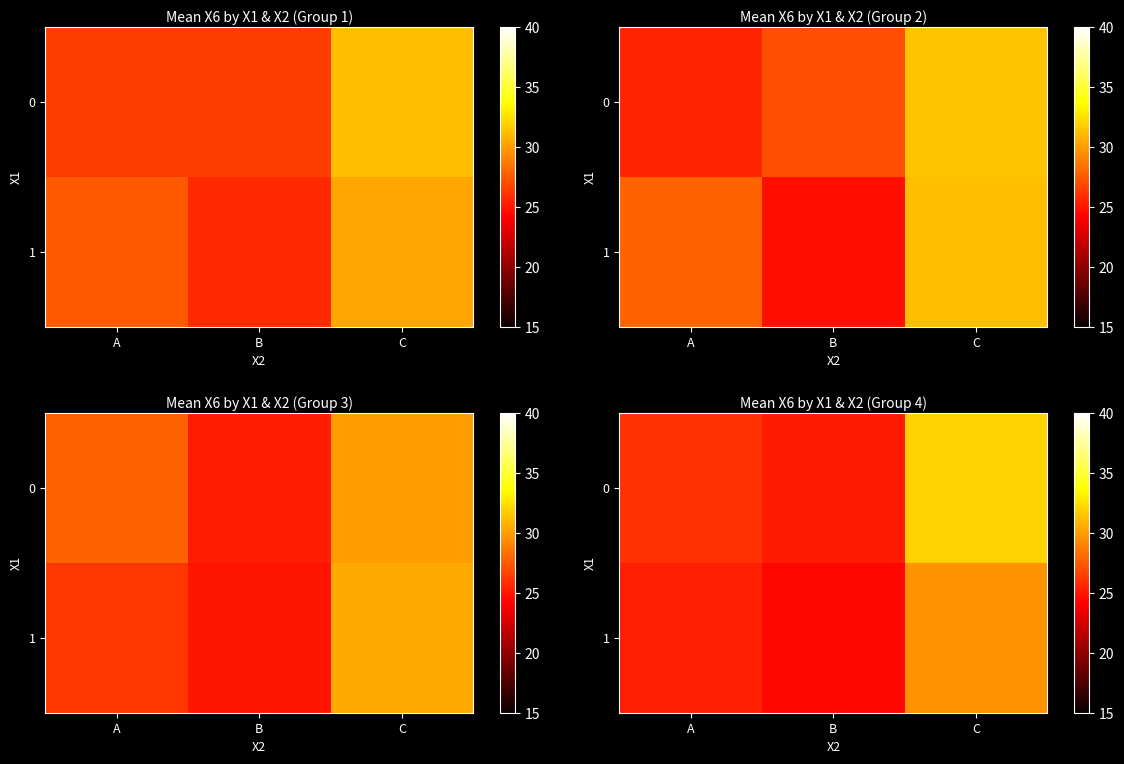

The value of 1 at B is 37.5. True or false?

False